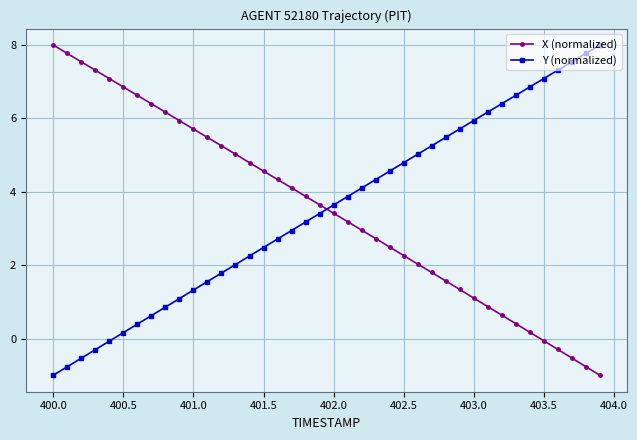

How many lines are shown in the chart?

2